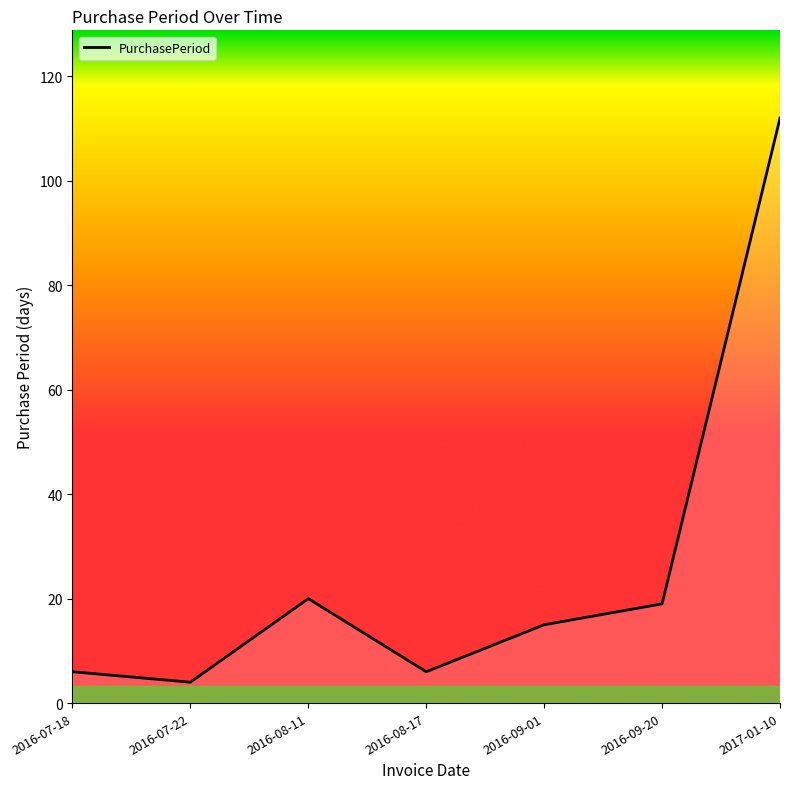

The value at 2016-08-17 is 6. True or false?

True